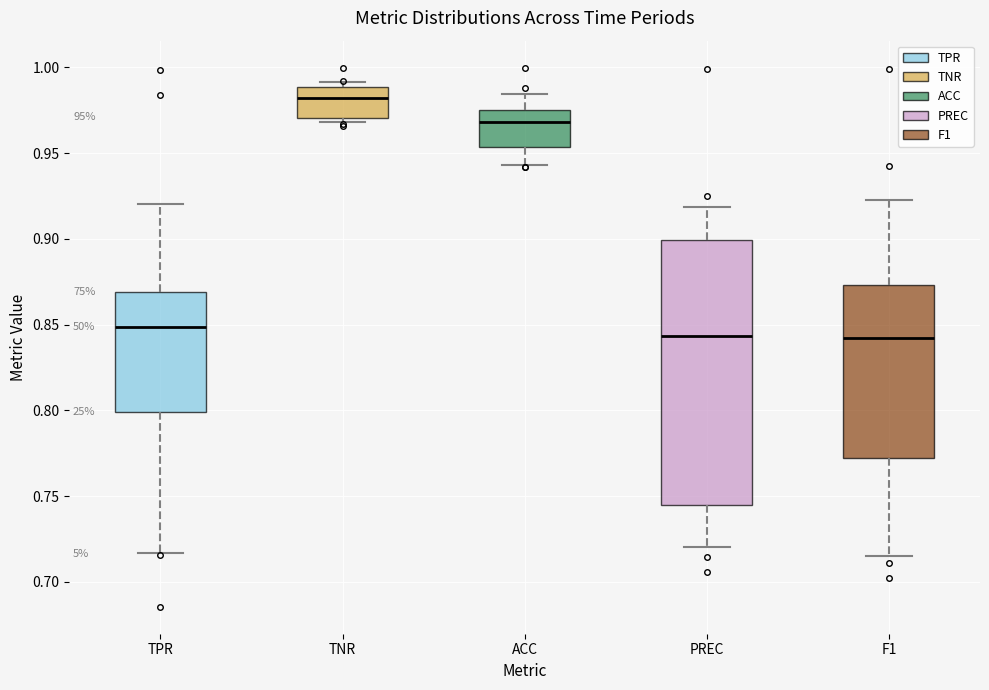

Reading left to right, transcribe this box plot: for each box, give where its median line is, the range the box spans, and where its two whiskers end, as read against the y-axis. The values are not printed on the chart, so give them approximately, as read against the axis.

TPR: median 0.850, box 0.800 to 0.870, whiskers 0.715 to 0.920
TNR: median 0.980, box 0.970 to 0.990, whiskers 0.970 (just below the box's lower edge) to 0.990 (just above the box's upper edge)
ACC: median 0.970, box 0.955 to 0.975, whiskers 0.945 to 0.985
PREC: median 0.845, box 0.745 to 0.900, whiskers 0.720 to 0.920
F1: median 0.840, box 0.770 to 0.875, whiskers 0.715 to 0.925